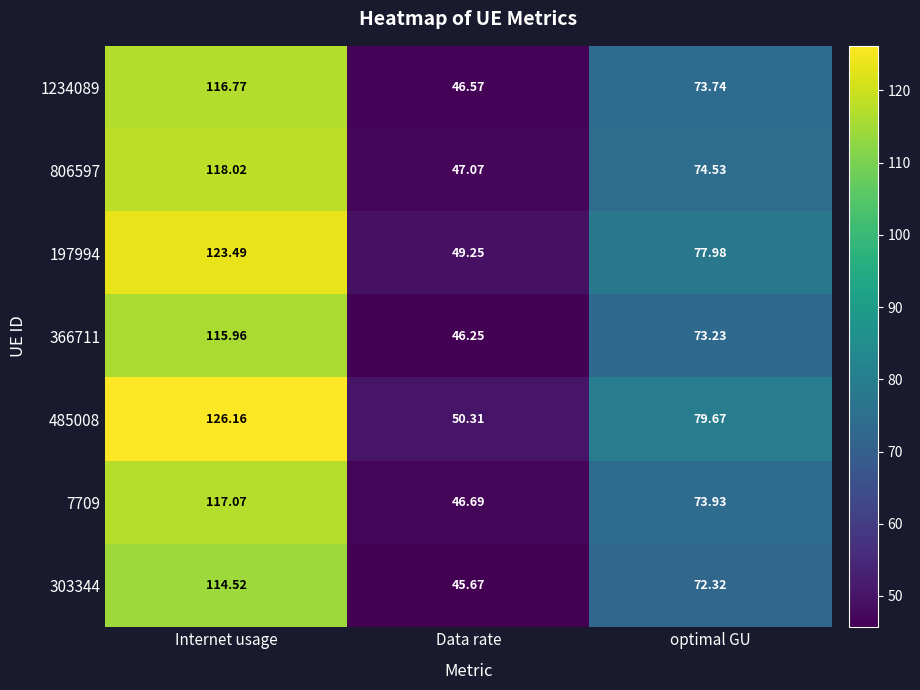

Rank the categories by 197994 value from highest to lowest.

Internet usage, optimal GU, Data rate